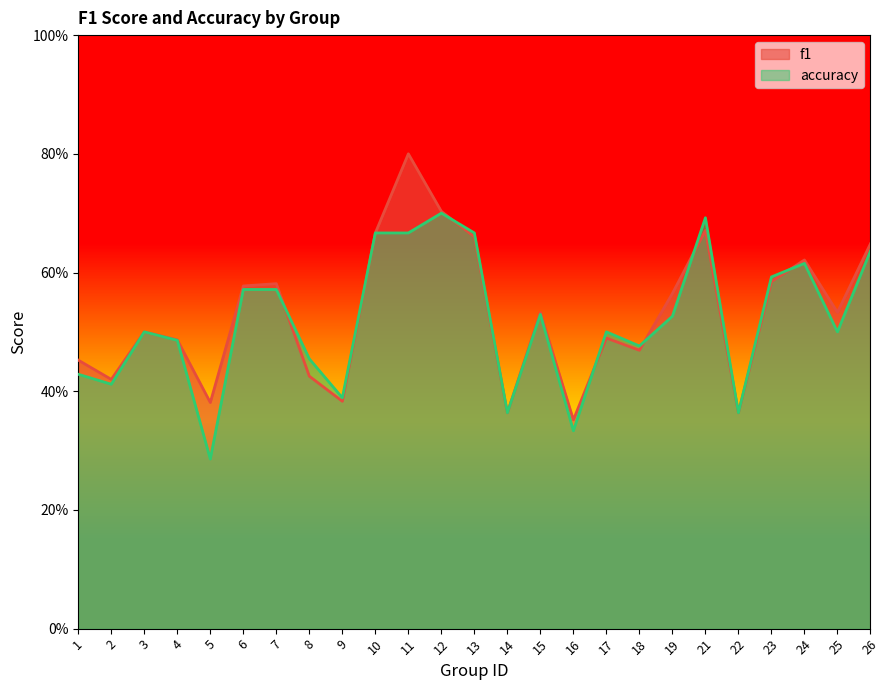

Rank the series by their maximum value, from highest to lowest.

f1, accuracy